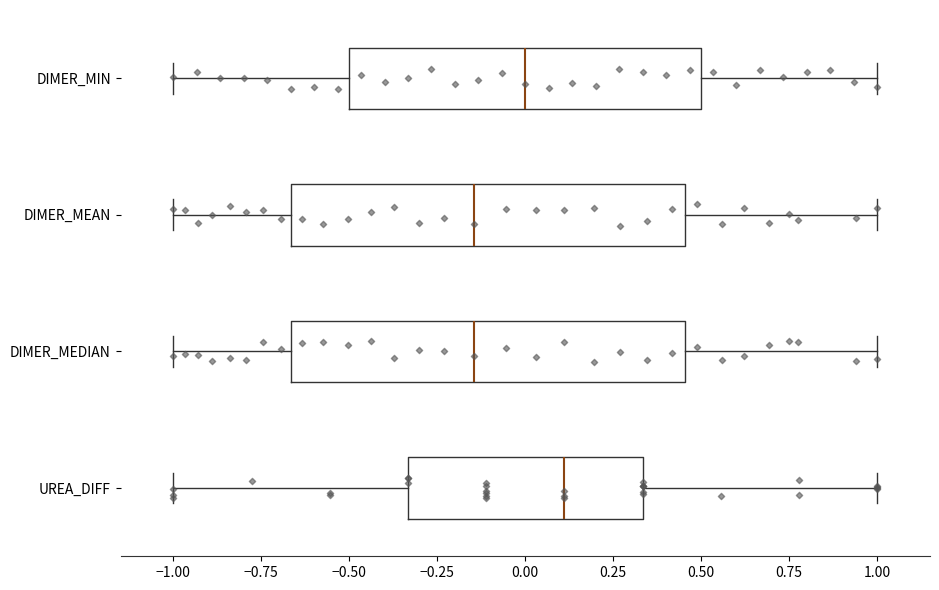

Which box has the furthest to the right median line?

UREA_DIFF